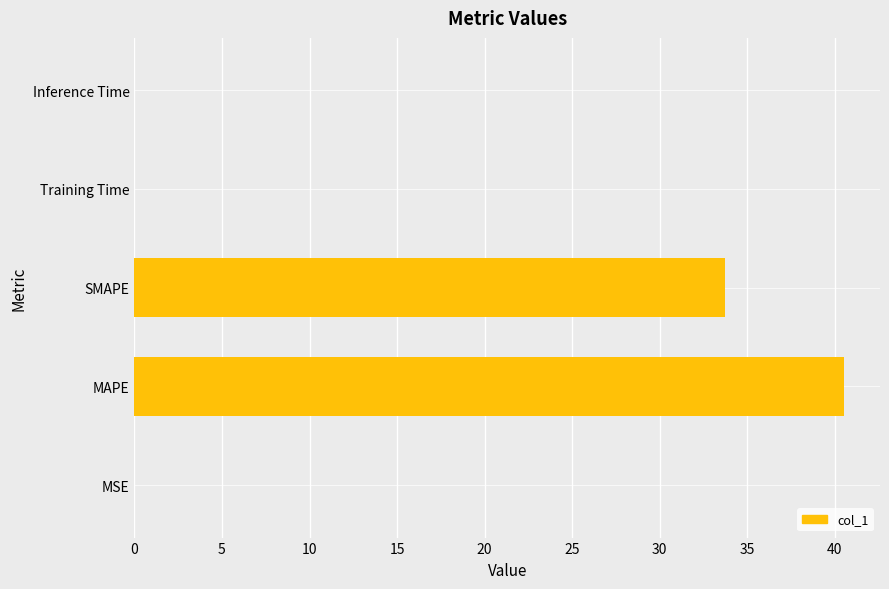

Where is the data nearest to the value 20?

SMAPE